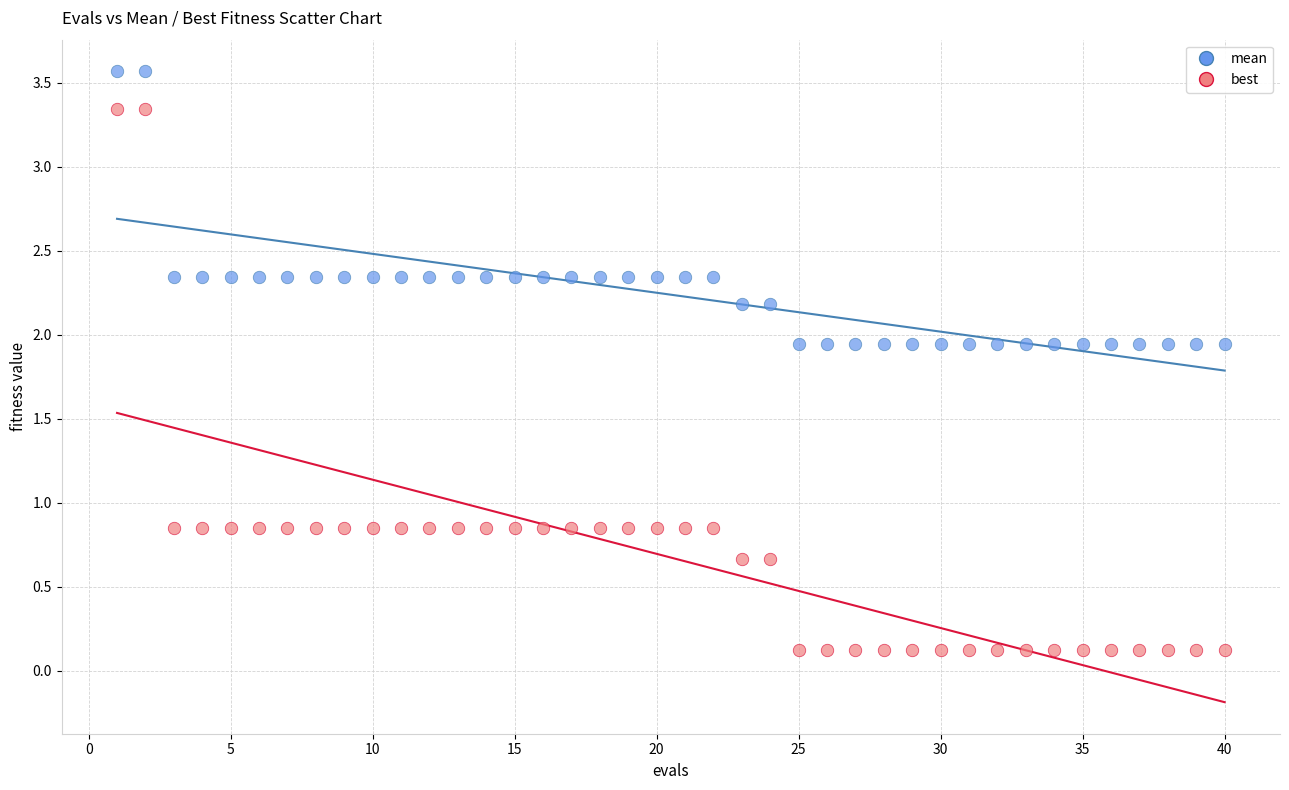

Which series has the largest Y range (max minus min)?

best